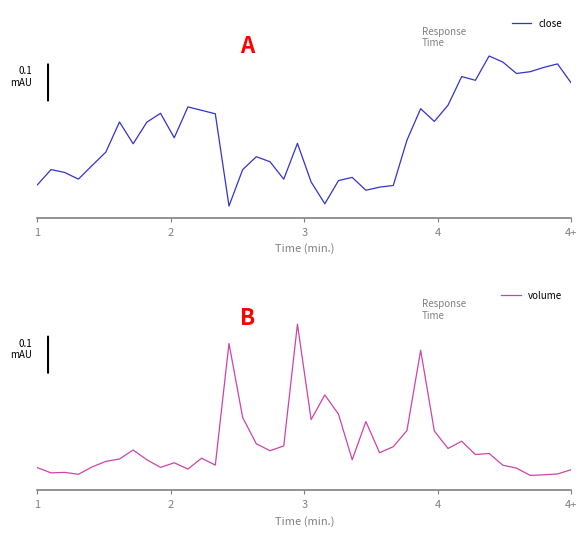

Which series ends up on top after the final intersection of volume and close?

close